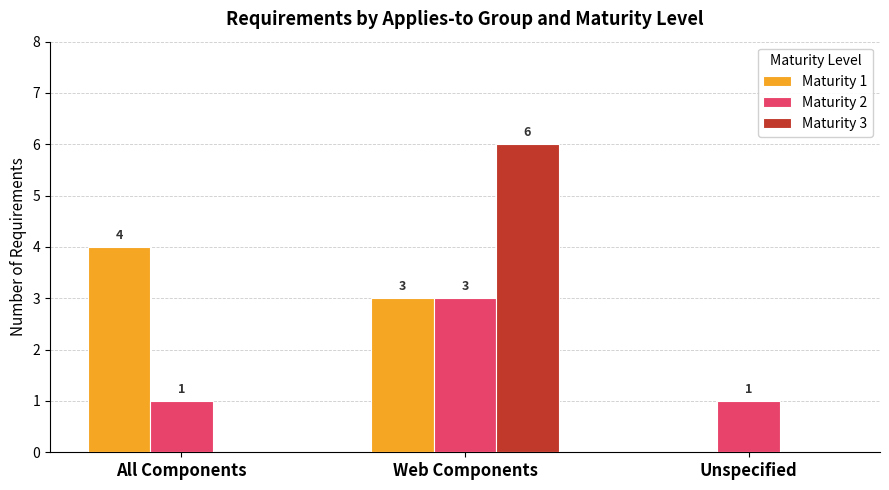

Between All Components and Web Components, which series saw the biggest shift?

Maturity 3